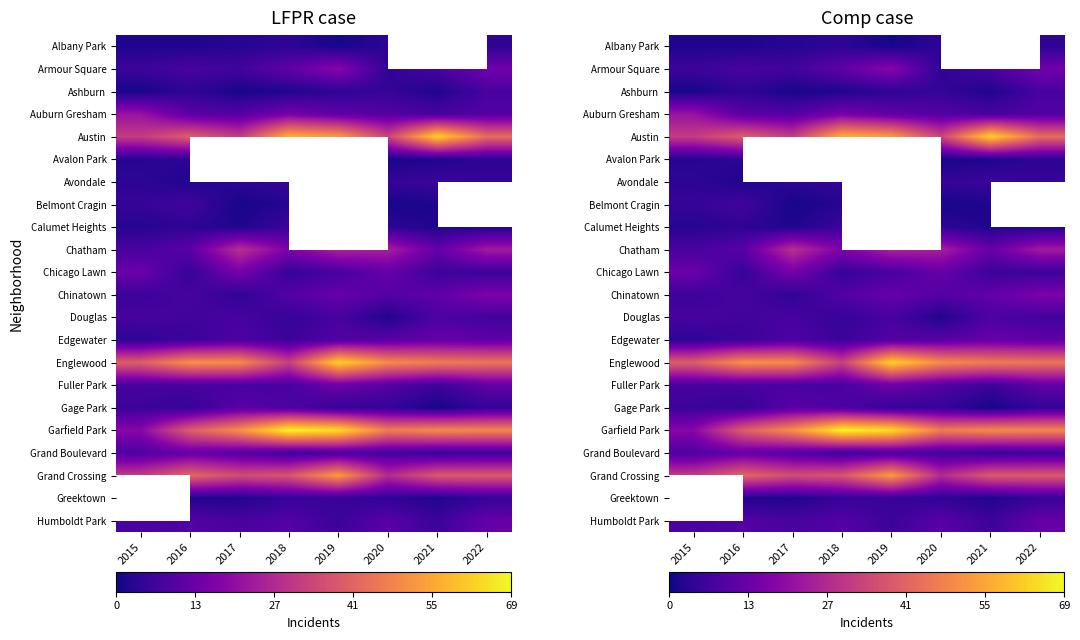

Which has a higher value, 2021 or 2020?

2020